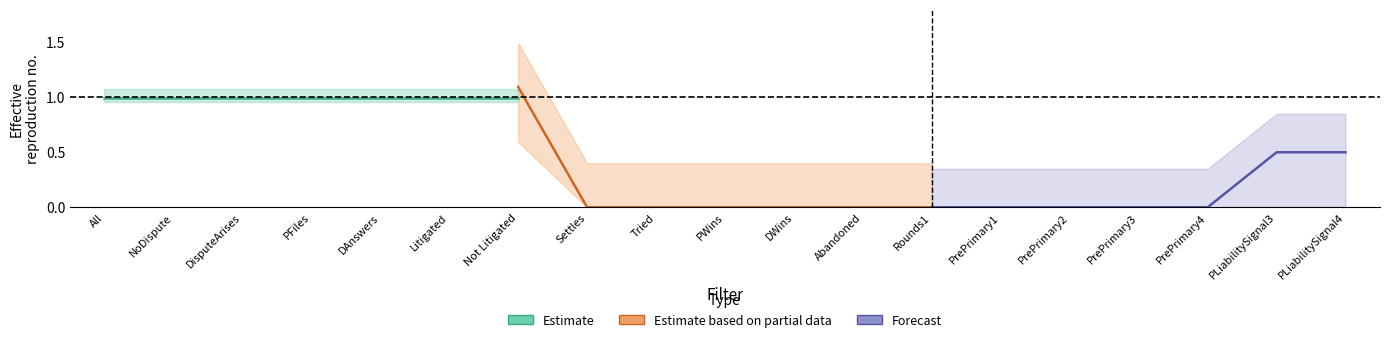

What is the greatest value displayed?

1.1